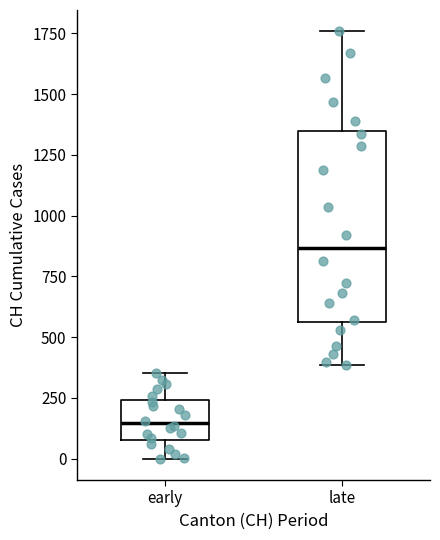

Reading left to right, read every box against the y-axis: the position of its median line, the range the box covers, and the ends of its whiskers. The values are not printed on the chart, so give them approximately, as read against the axis.

early: median 150, box 100 to 250, whiskers 0 to 350
late: median 850, box 550 to 1350, whiskers 400 to 1750